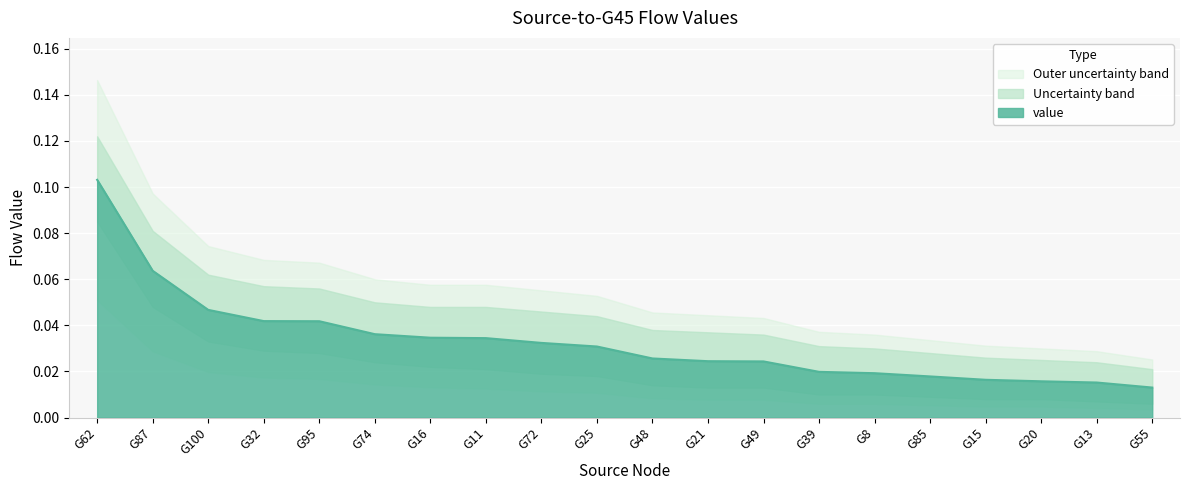

List the labels in order of value, largest first.

G62, G87, G100, G32, G95, G74, G16, G11, G72, G25, G48, G21, G49, G39, G8, G85, G15, G20, G13, G55